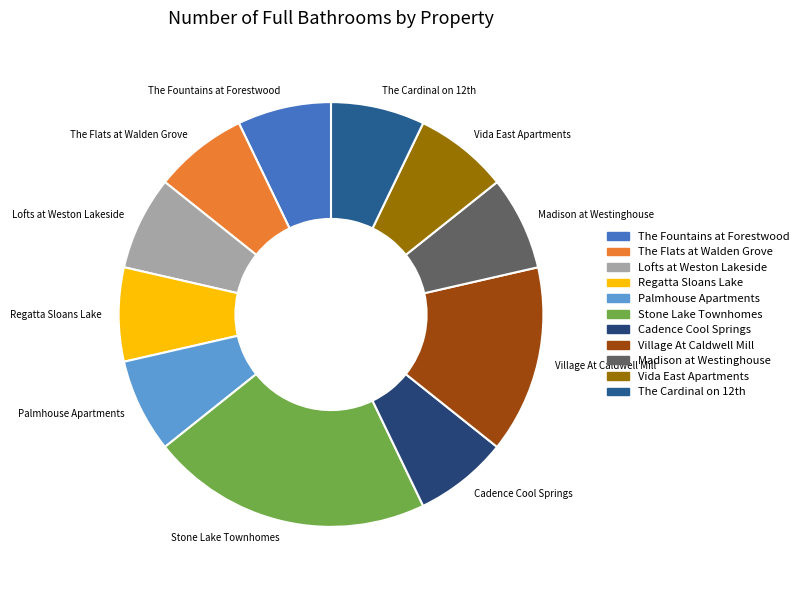

True or false: Vida East Apartments accounts for 7% of the total.

True